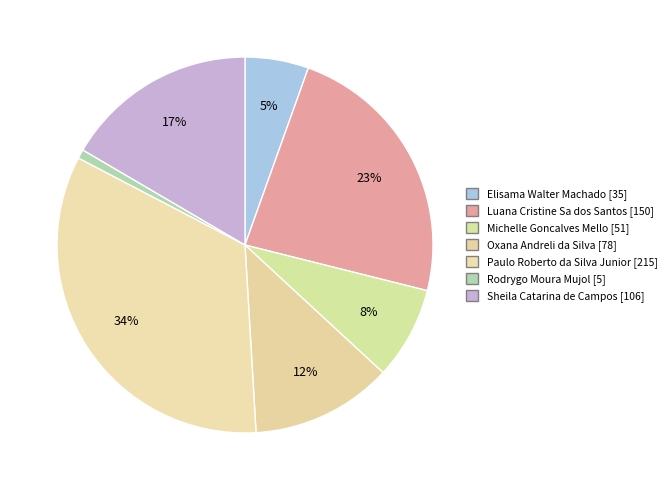

Between Oxana Andreli da Silva and Rodrygo Moura Mujol, which is larger?

Oxana Andreli da Silva